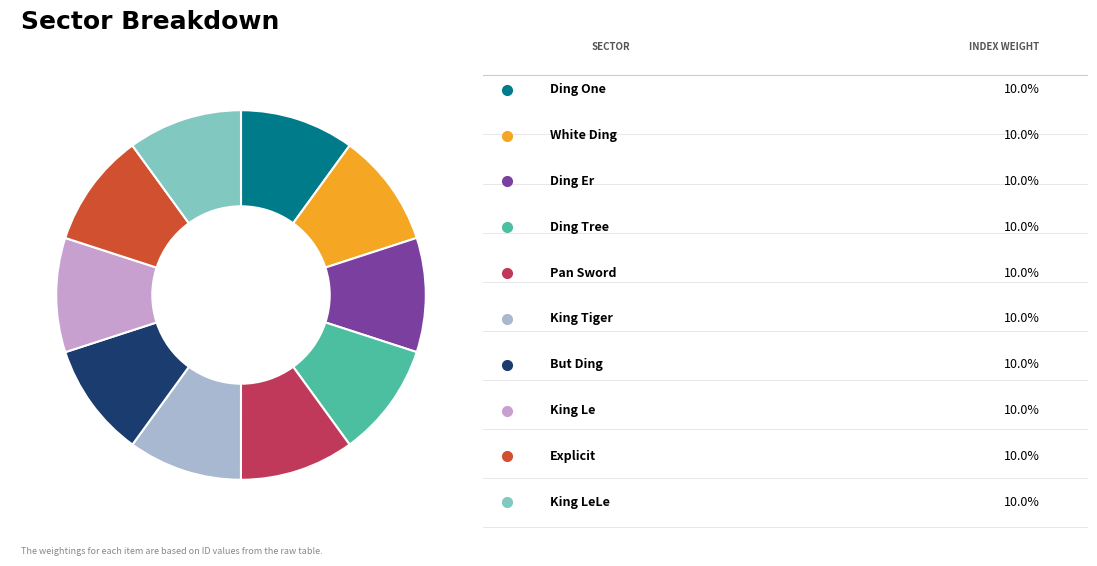

Is there any slice that represents more than half of the pie?

No